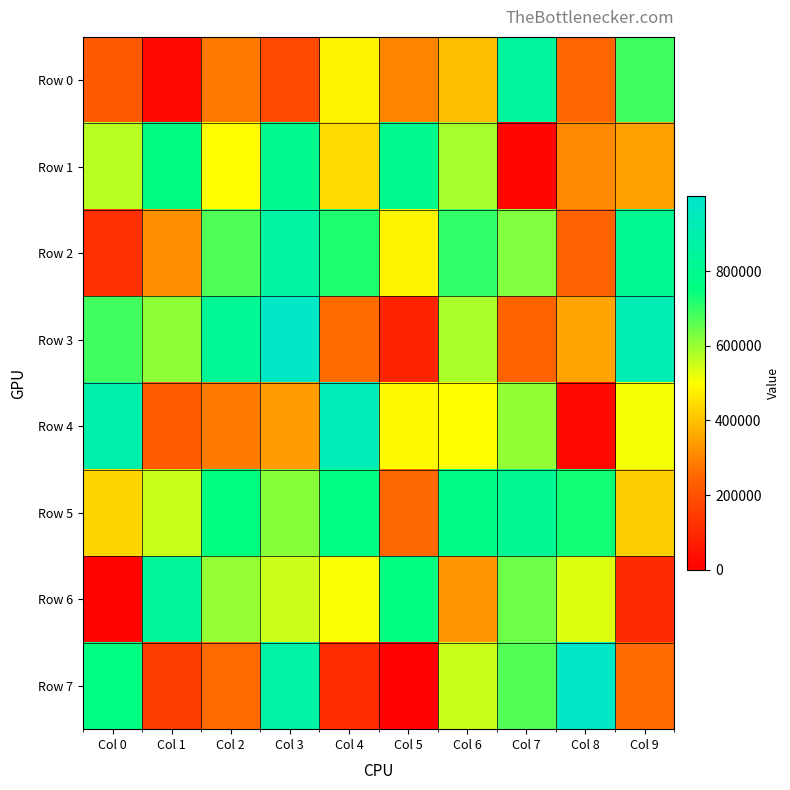

Which category has the lowest value across all series?

Col 5